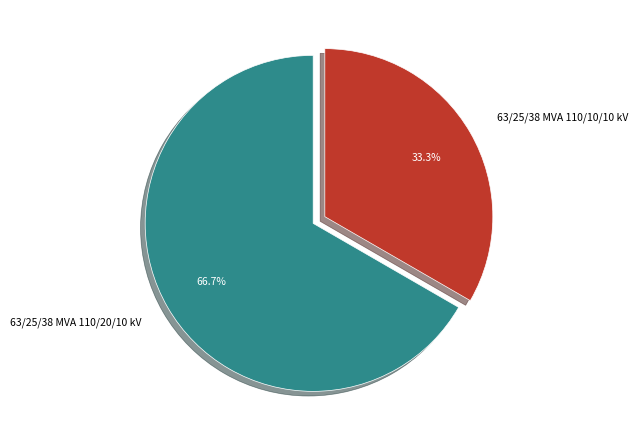

To the nearest percent, what is the difference between the 63/25/38 MVA 110/20/10 kV and 63/25/38 MVA 110/10/10 kV slice percentages?

33%